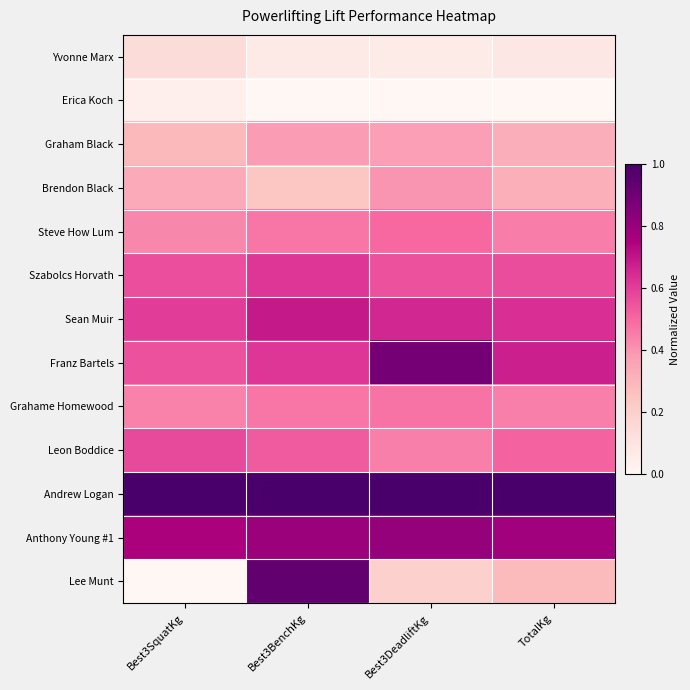

What is the difference between the highest and lowest values at Best3SquatKg?

1.0